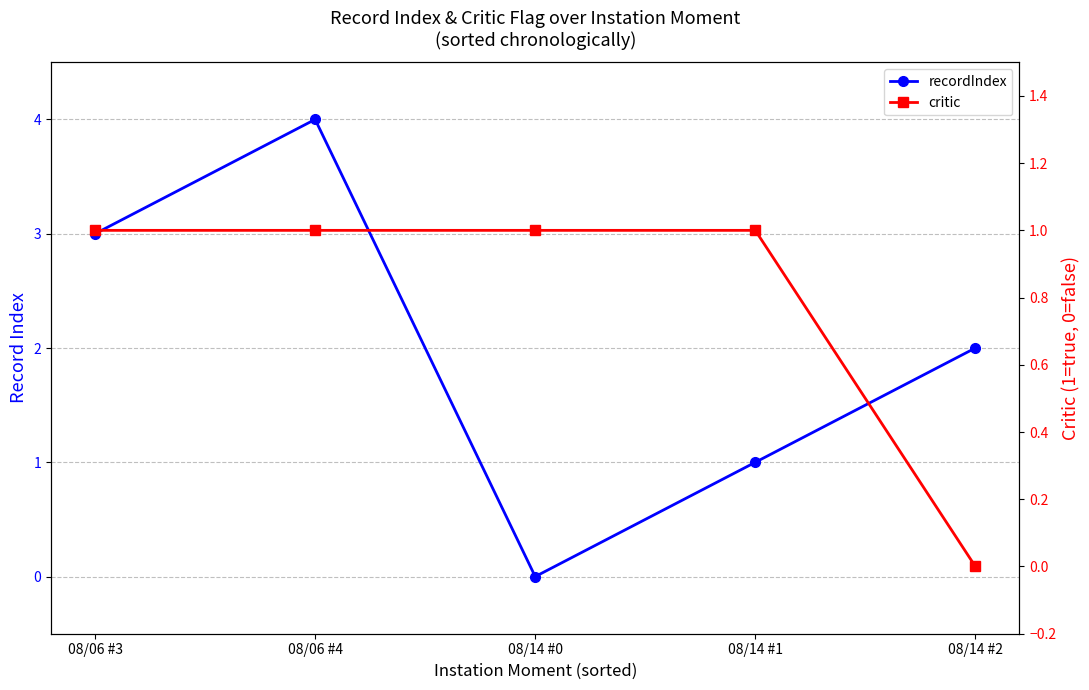

How many data points in recordIndex are above 2?

2